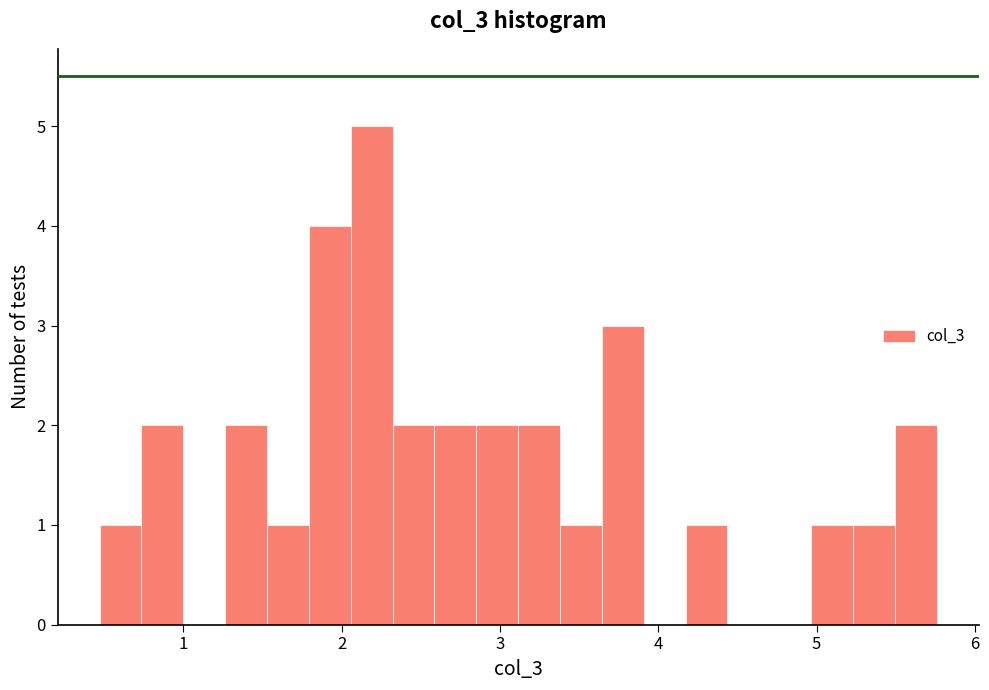

Read against the x-axis, roughly where is the centre of the tallest bar?

2.2